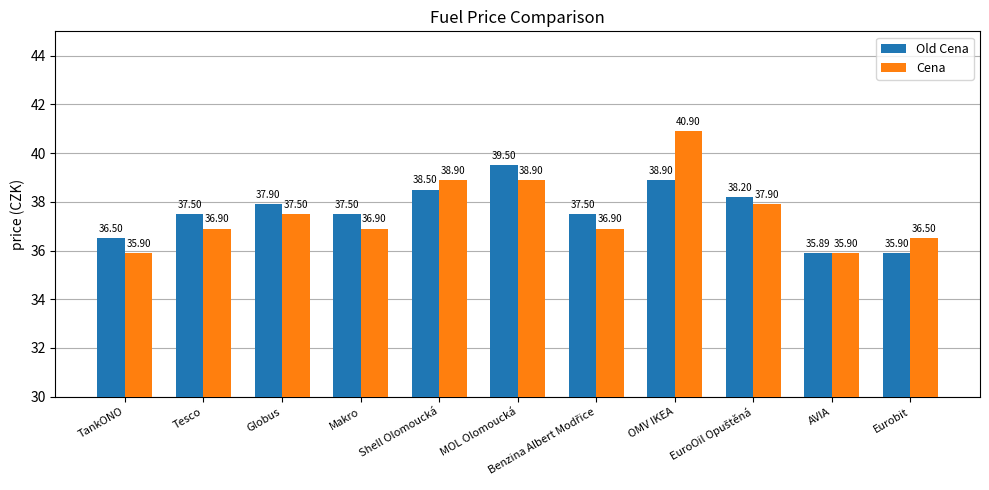

Rank the series by their maximum value, from highest to lowest.

Cena, Old Cena